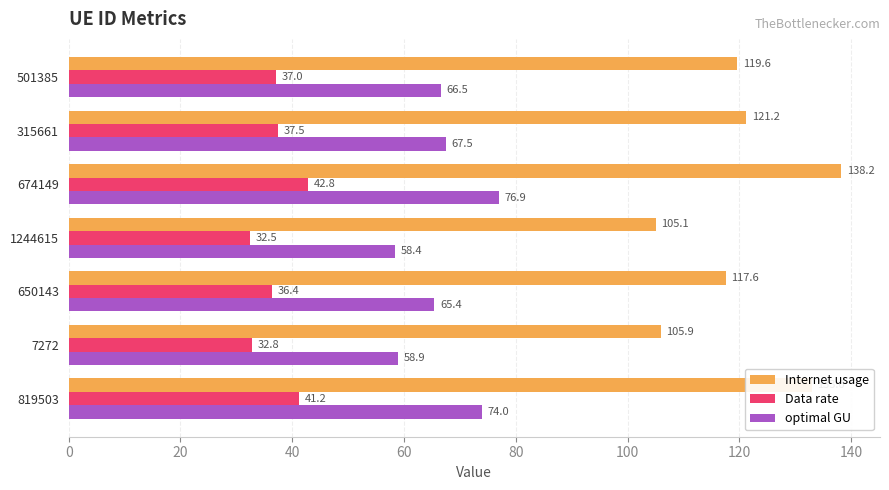

The value of Internet usage at 1244615 is 44.1. True or false?

False